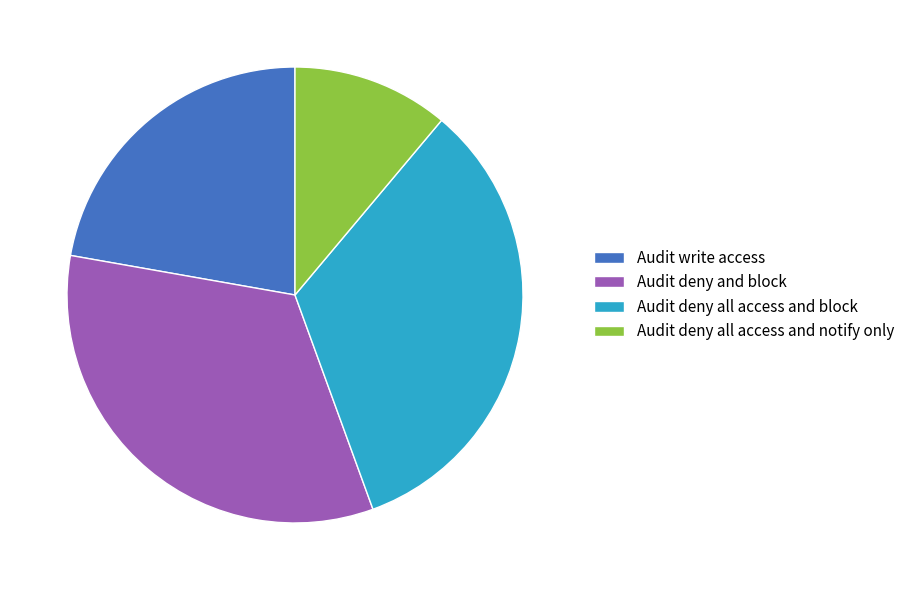

What is the smallest slice in the pie chart?

Audit deny all access and notify only